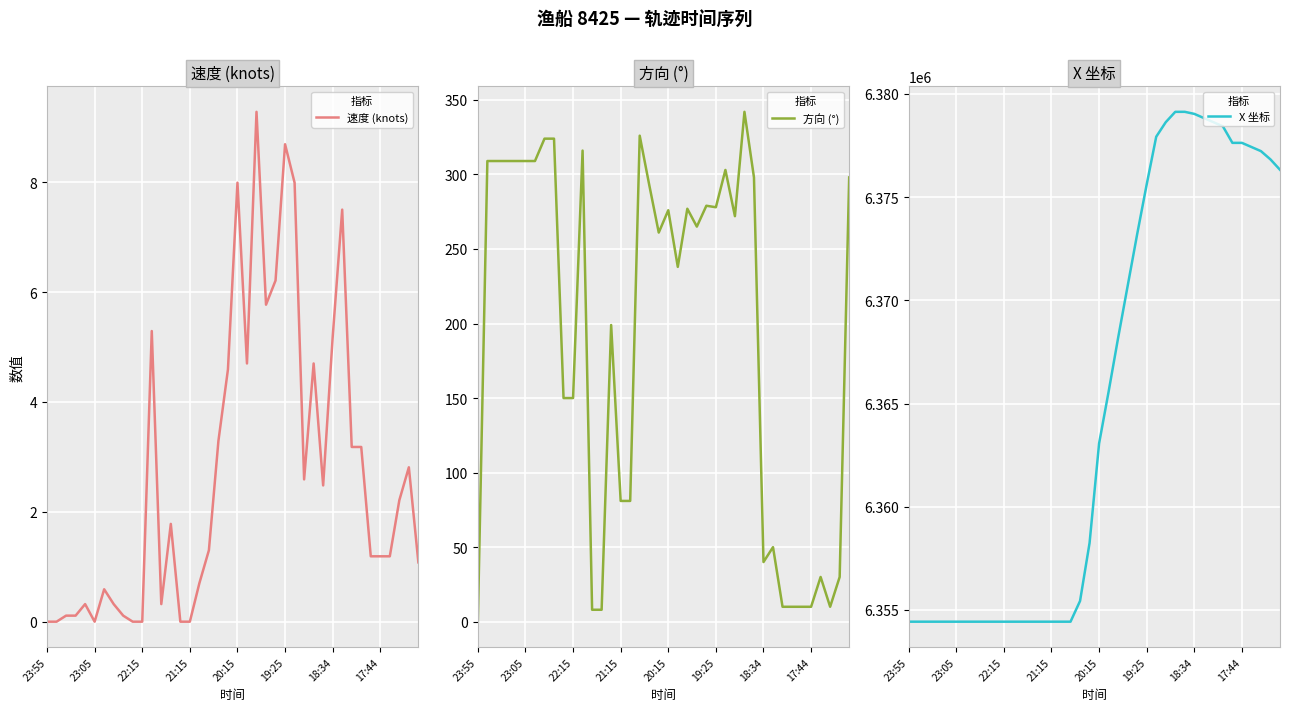

What is the difference between the second highest and minimum values in the 方向 (°) series?

326